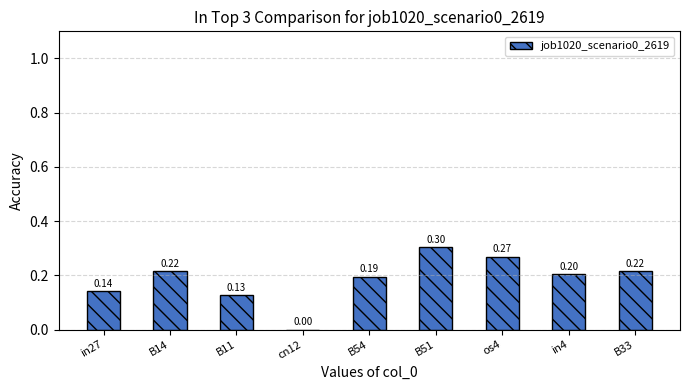

How many positive values are there?

8